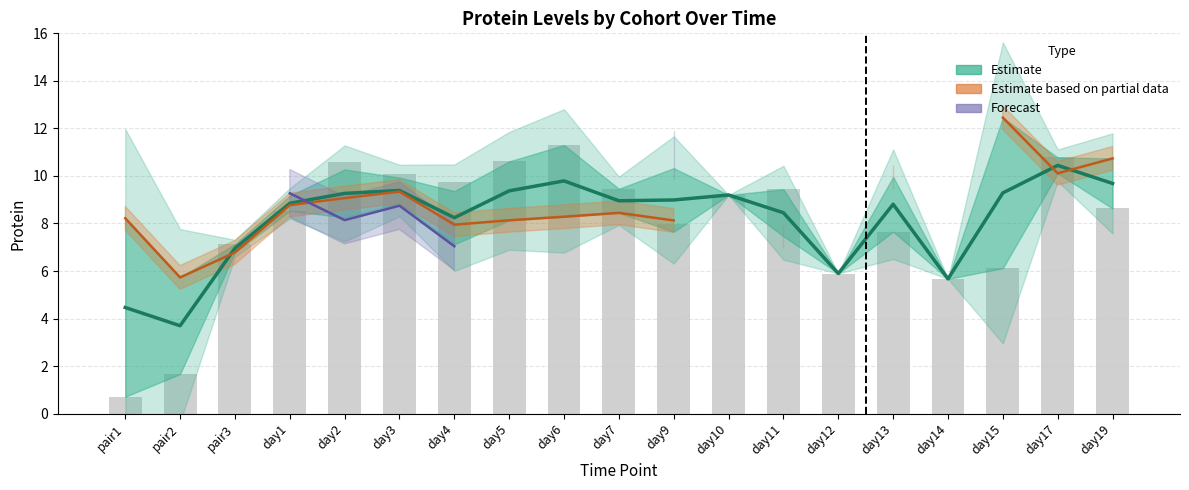

At which label is Cohort 53 raw closest to 6?

day12